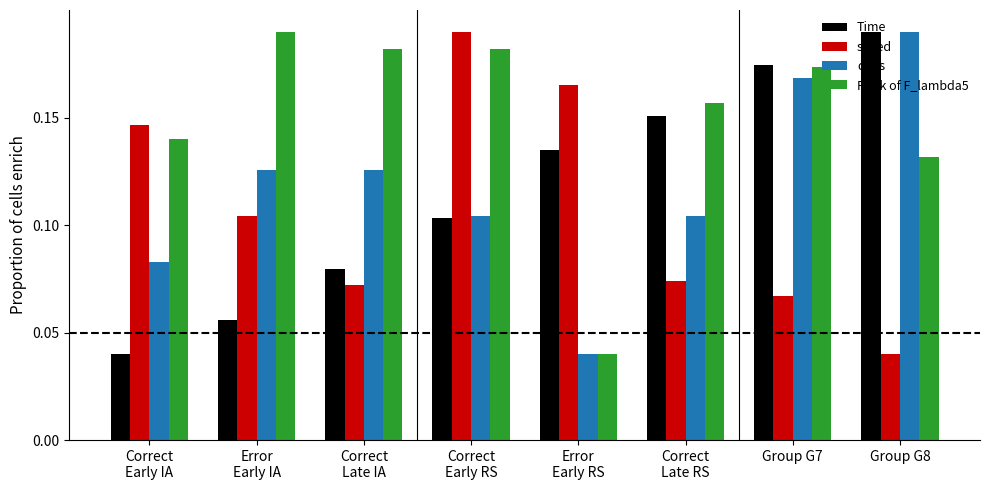

Count the Time values in the range 0 to 1.

8